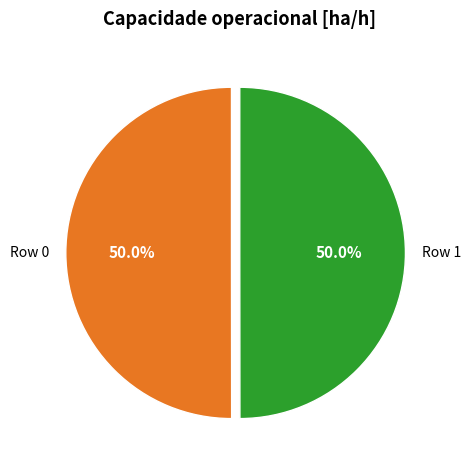

Is the sum of Row 1 and Row 0 greater than half?

Yes